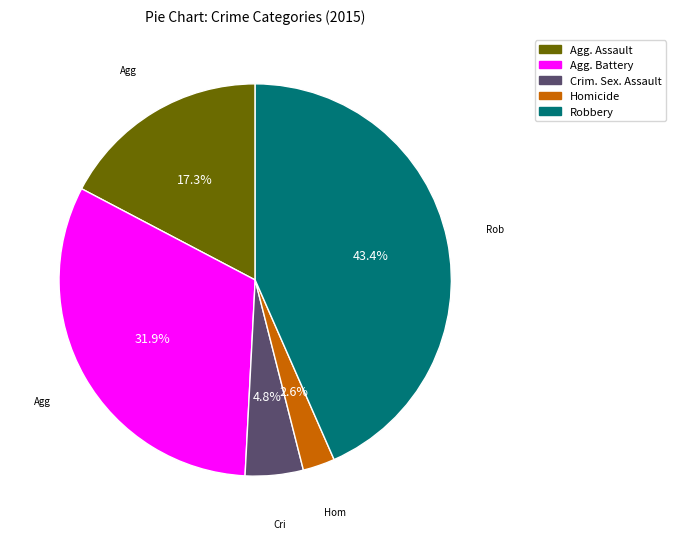

Rank the categories by value from lowest to highest.

Homicide, Crim. Sex. Assault, Agg. Assault, Agg. Battery, Robbery